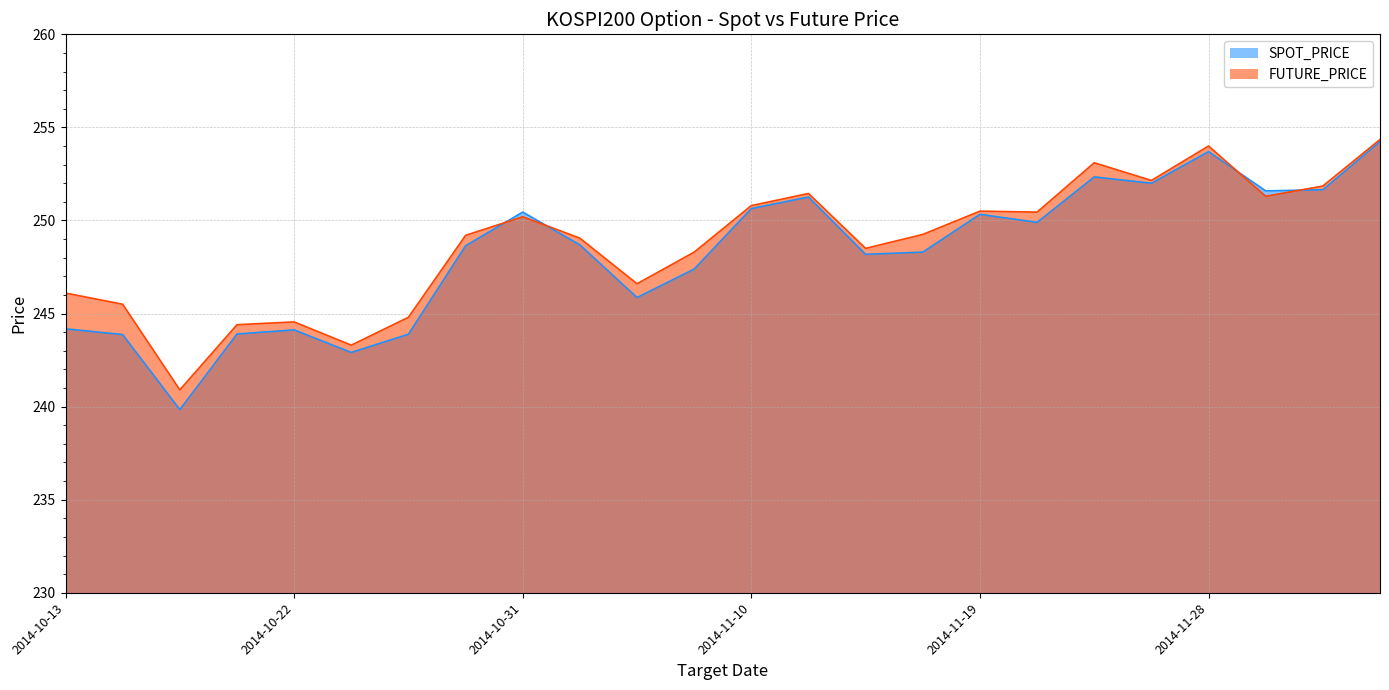

The value of SPOT_PRICE (line) at 17 is 249.9. True or false?

True